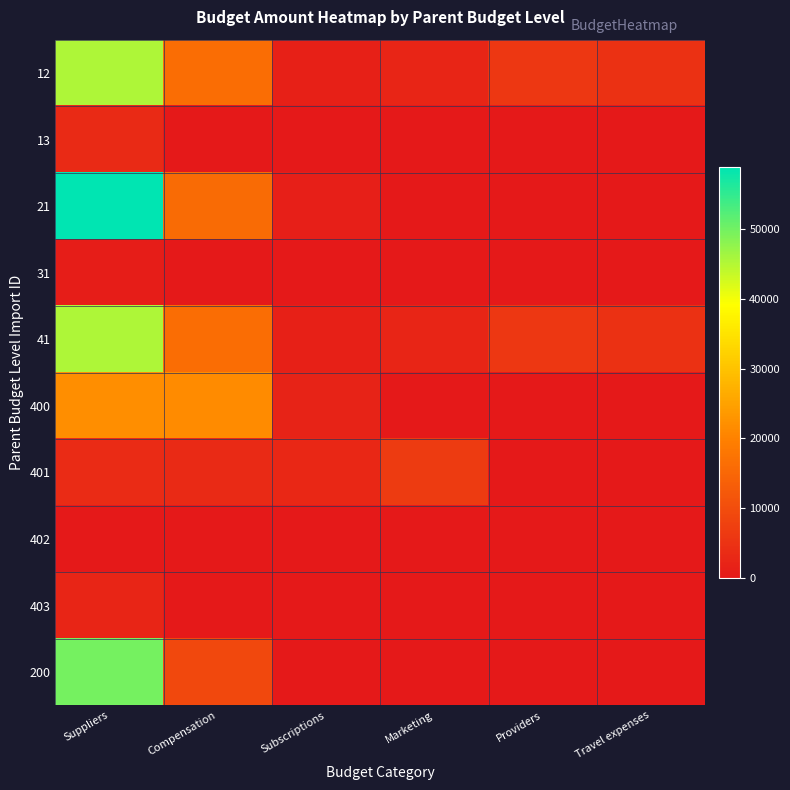

Which category has the lowest value across all series?

Compensation